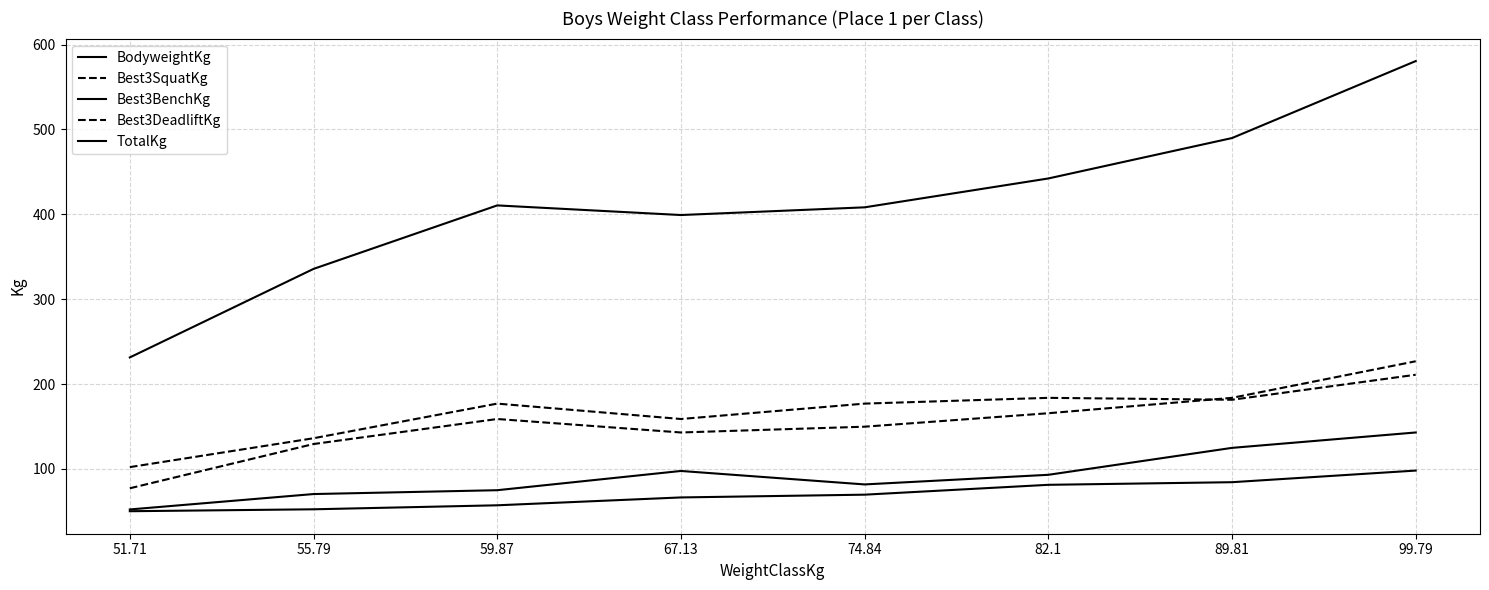

What is the difference between the highest and lowest values at 55.79?

283.3